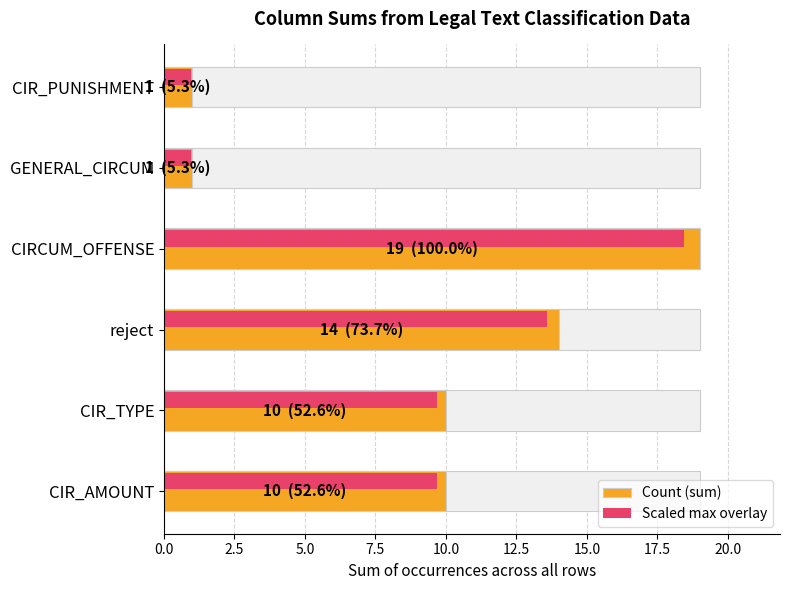

What is the difference between the maximum and minimum values in the Scaled max overlay series?

17.5